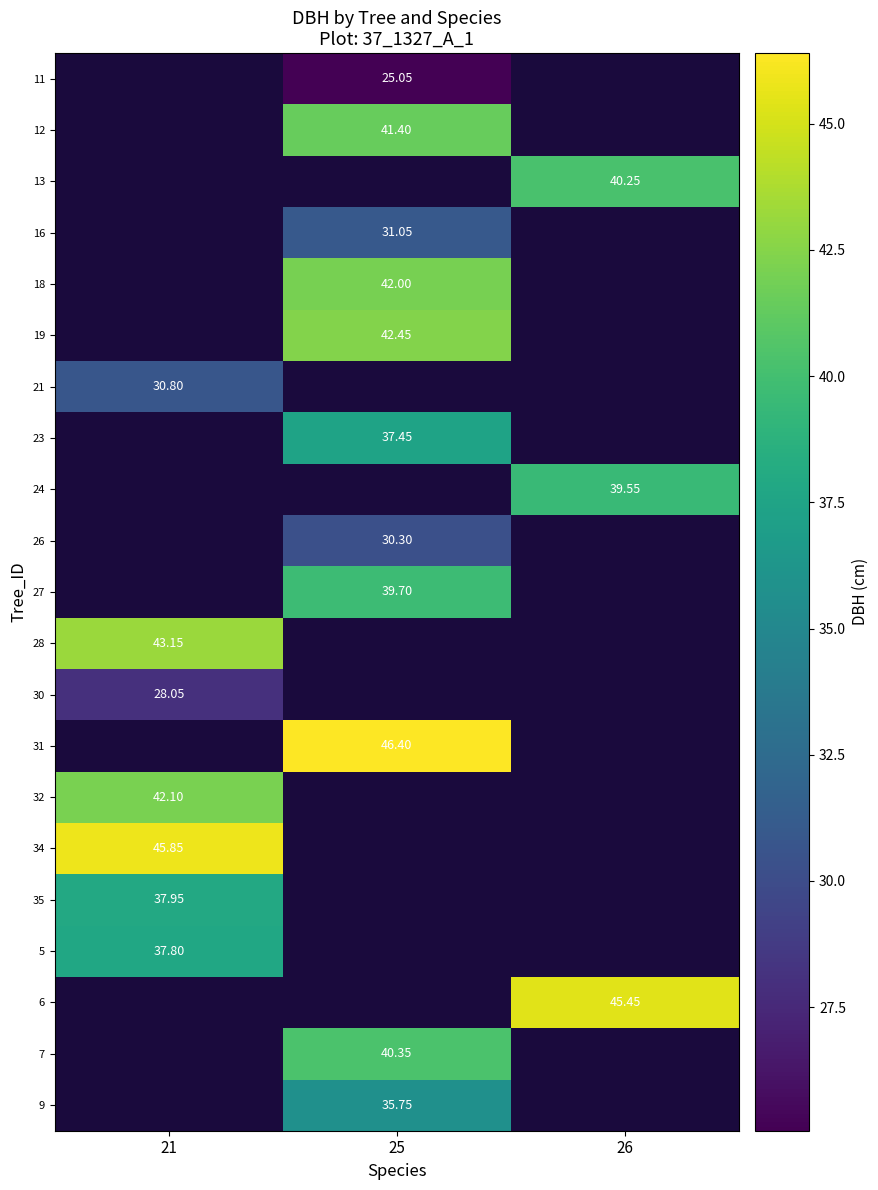

Which label corresponds to the largest value in the chart?

25